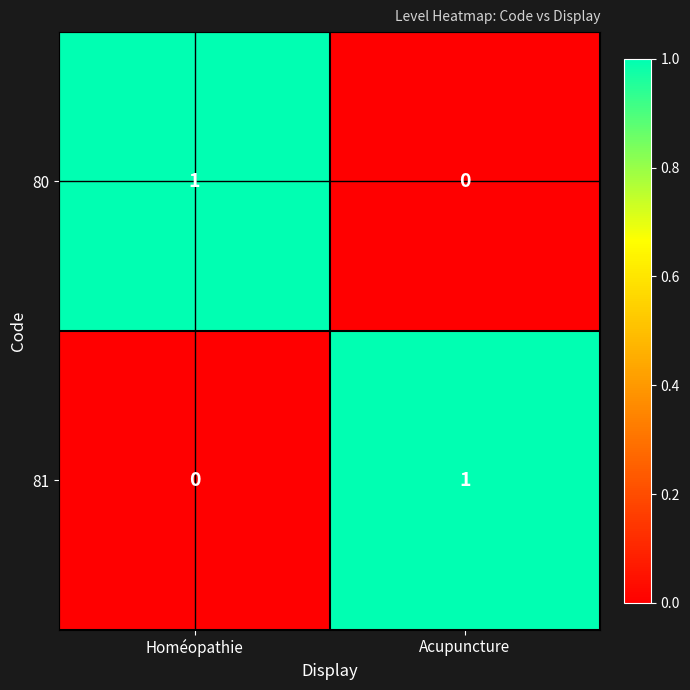

Rank the categories by 80 value from highest to lowest.

Homéopathie, Acupuncture